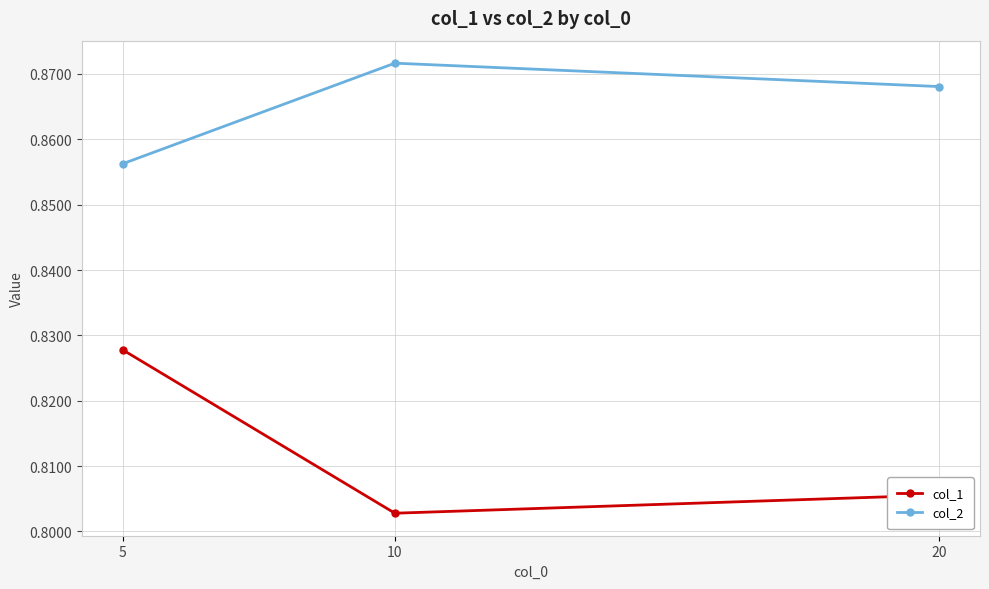

What are all the series names shown in the legend?

col_1, col_2